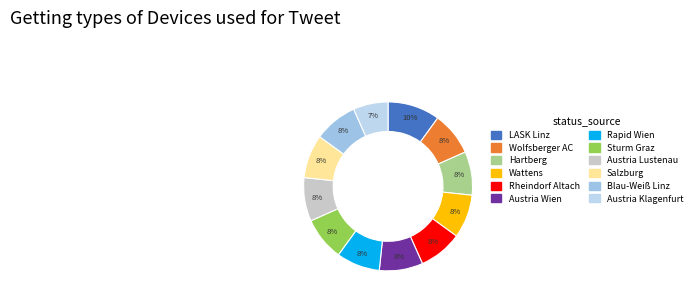

Is there any slice that represents more than half of the pie?

No